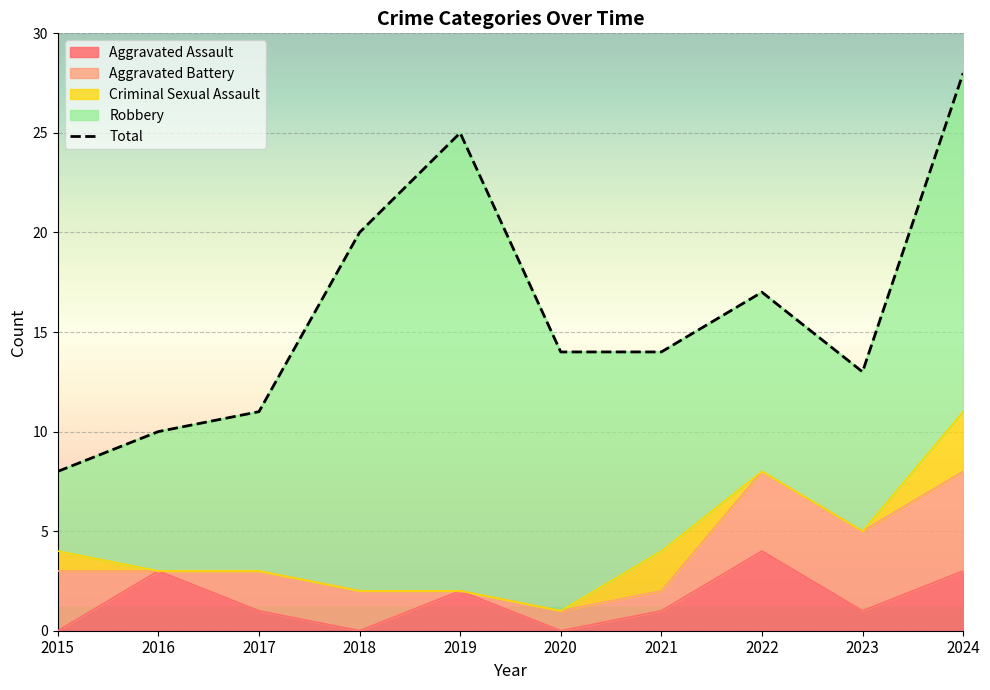

What is the maximum value shown in the chart?

28